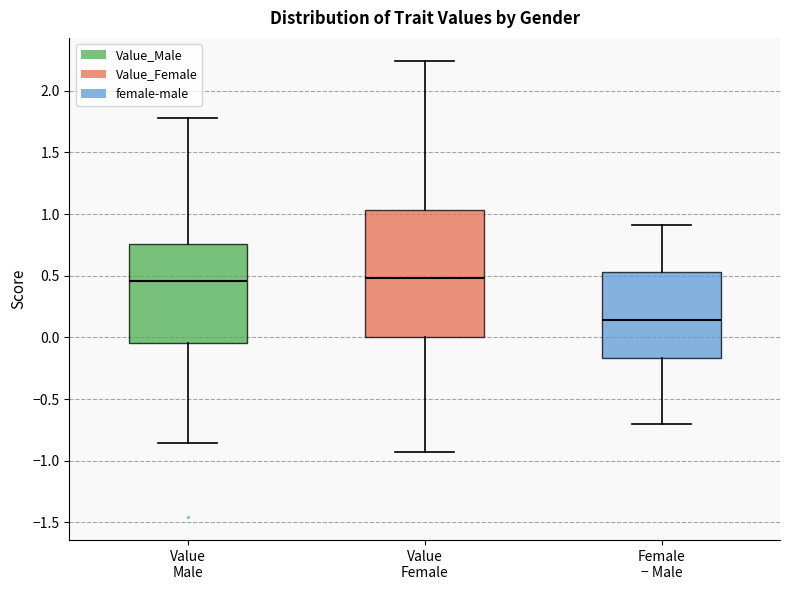

Reading left to right, read every box against the y-axis: the position of its median line, the range the box covers, and the ends of its whiskers. The values are not printed on the chart, so give them approximately, as read against the axis.

Value Male: median 0.45, box -0.05 to 0.75, whiskers -0.85 to 1.80
Value Female: median 0.50, box 0.00 to 1.05, whiskers -0.95 to 2.25
Female − Male: median 0.15, box -0.15 to 0.55, whiskers -0.70 to 0.90